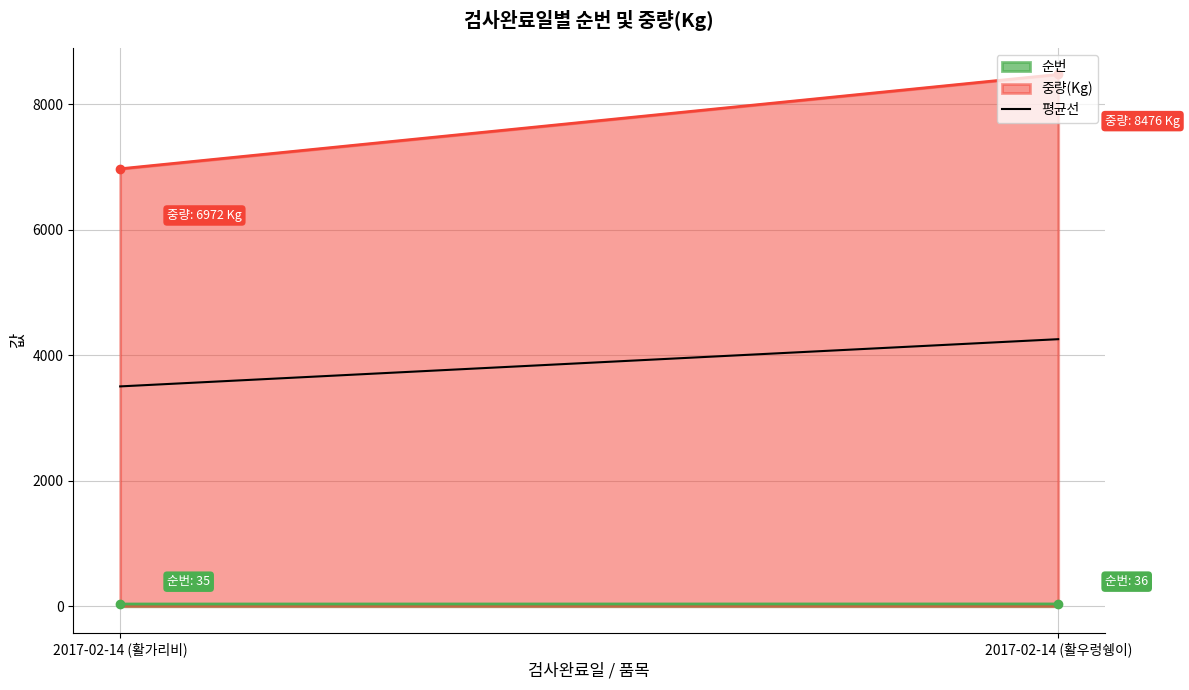

Count the number of categories in the chart.

2